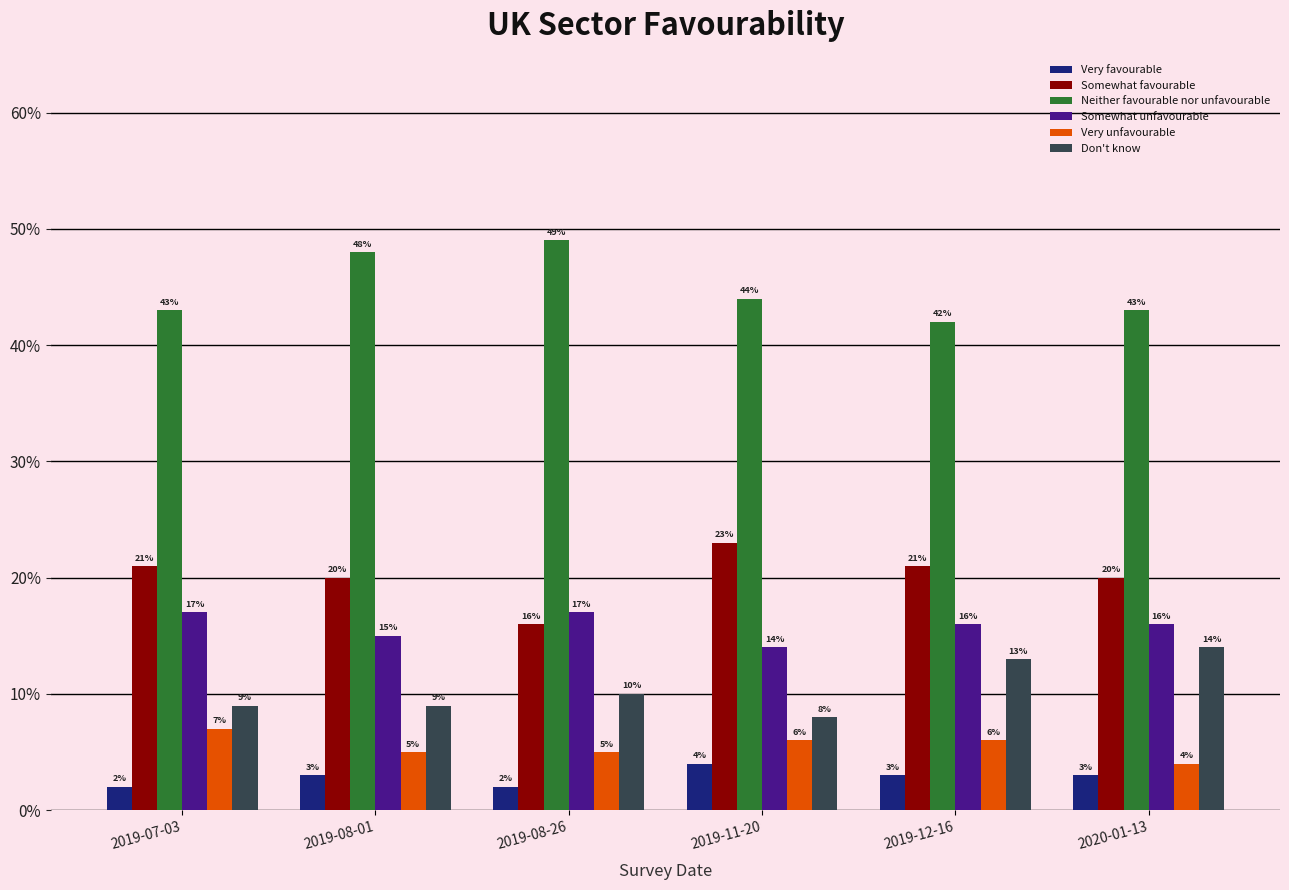

The Very unfavourable series shows 0.1 at 2019-08-26. True or false?

True